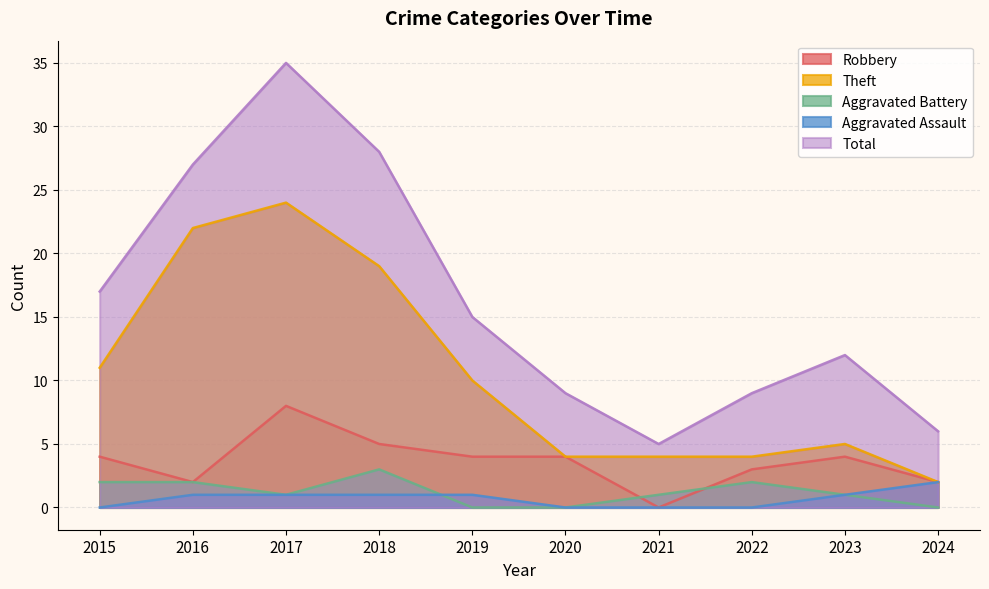

Count the number of categories in the chart.

10